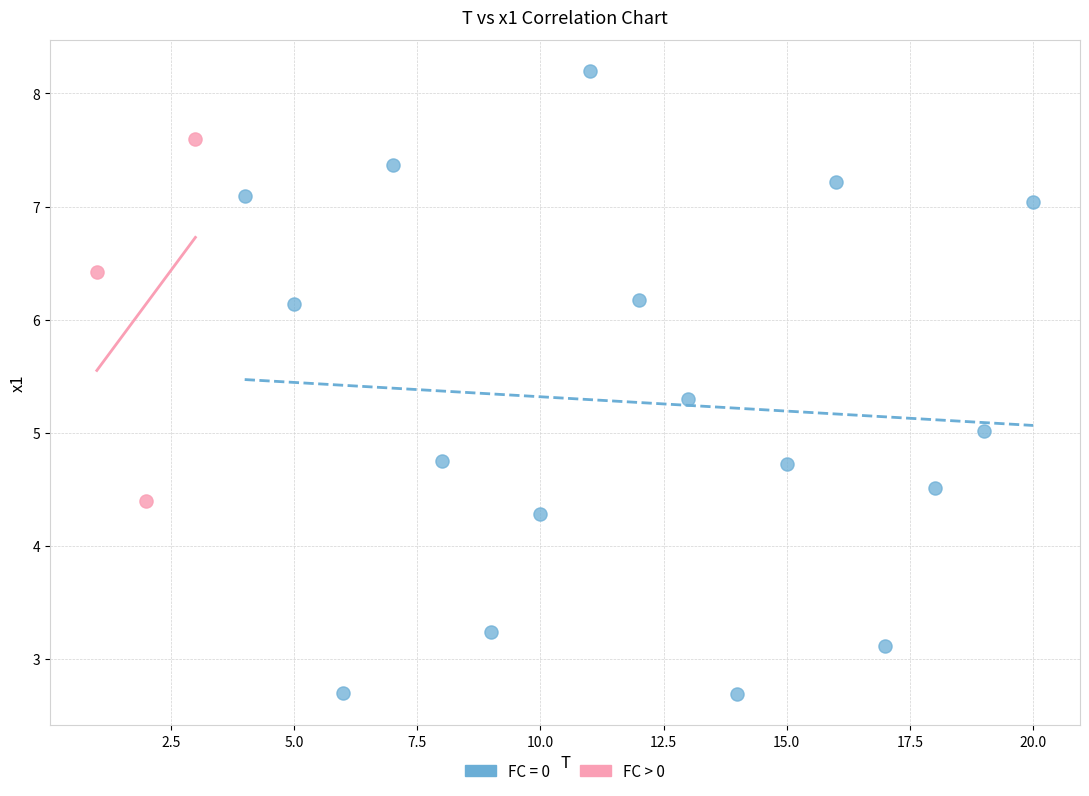

Which series contains the lowest Y value?

FC = 0